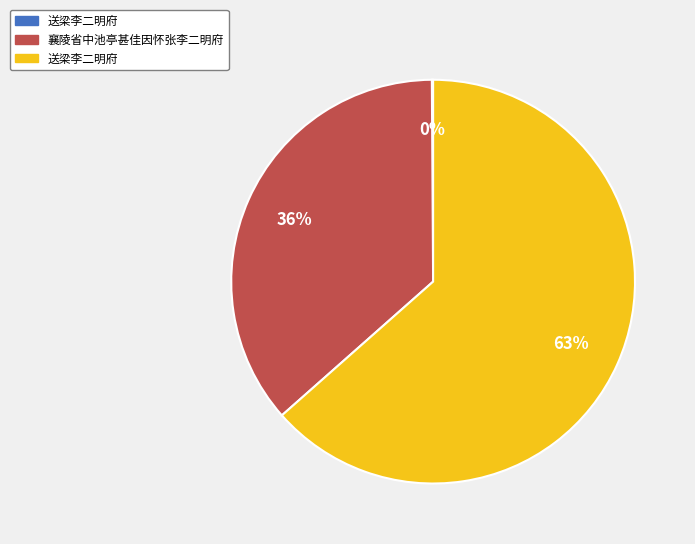

Is there a majority slice in this chart?

Yes